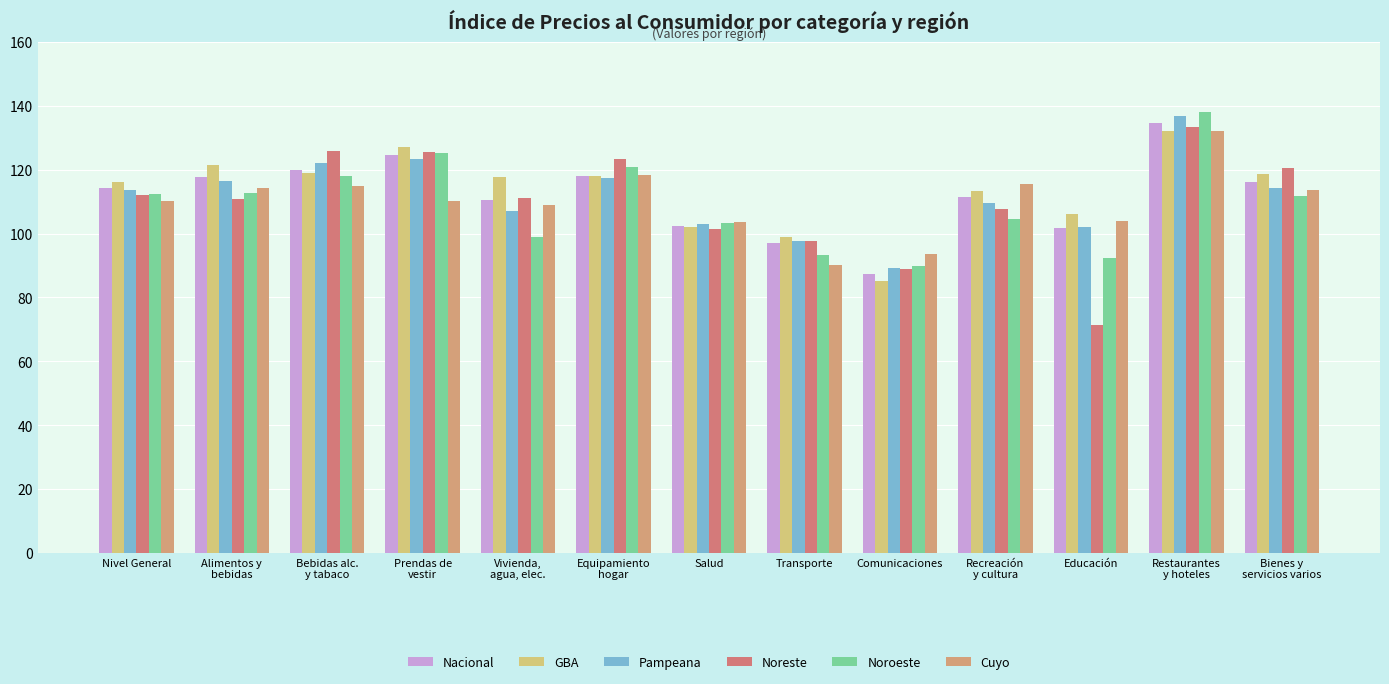

What are all the series names shown in the legend?

Nacional, GBA, Pampeana, Noreste, Noroeste, Cuyo